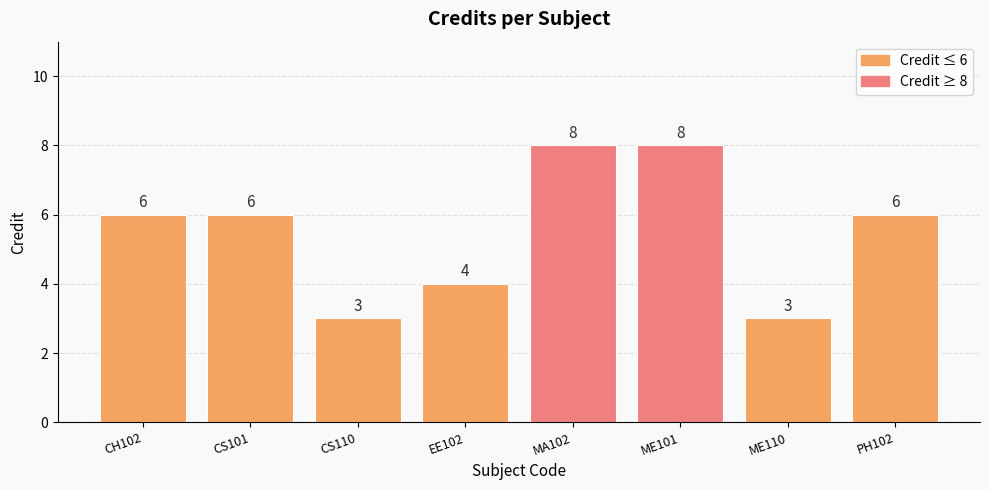

What is the label of the 4th bar from the left?

EE102